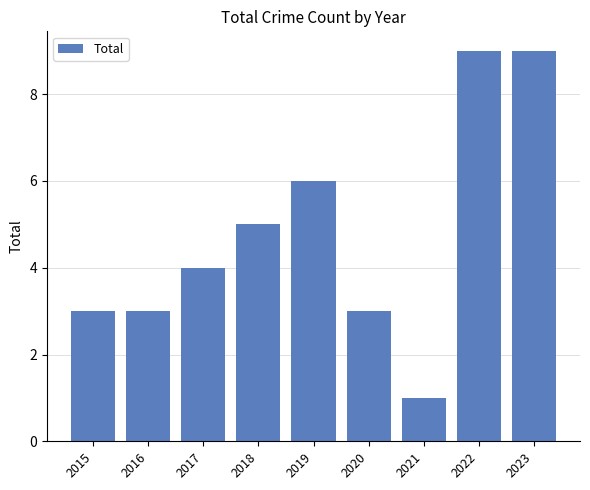

What is the change in value from 2015 to 2017?

+1